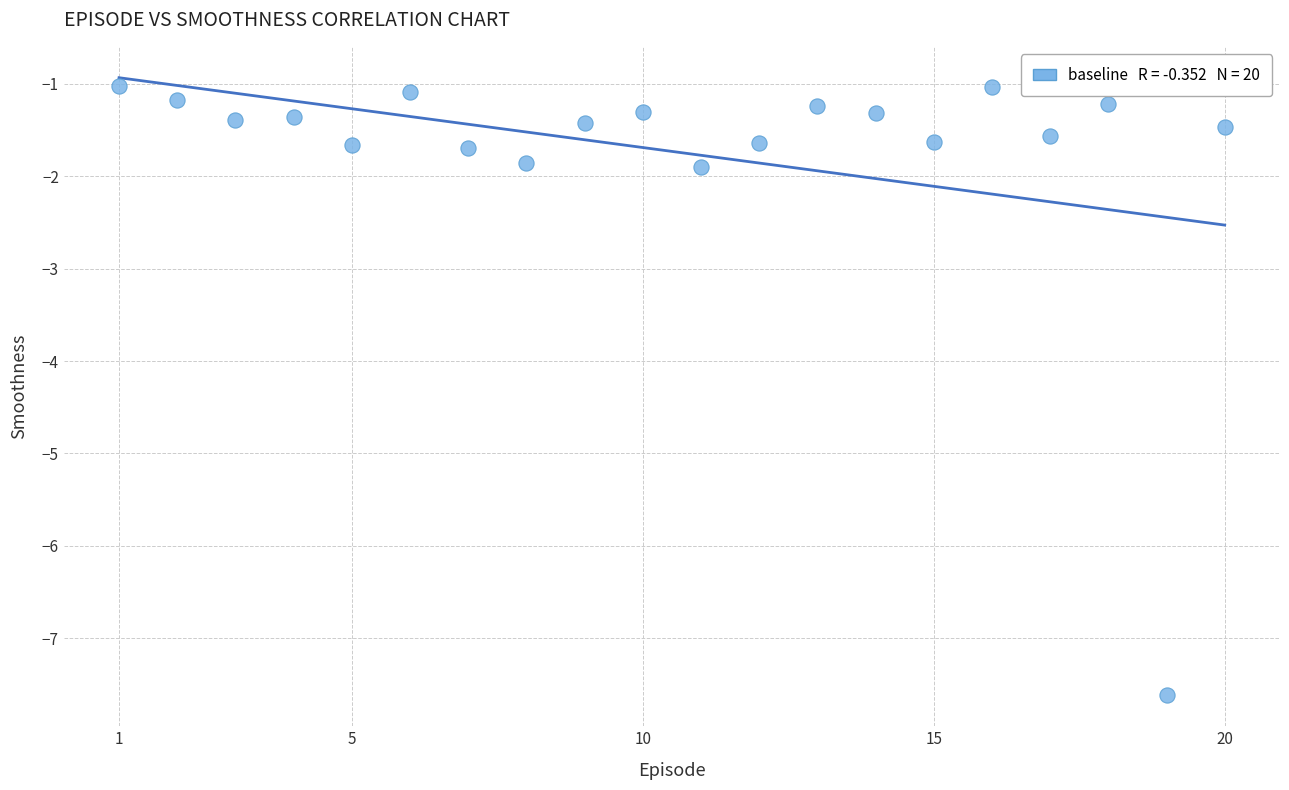

What is the range of Y values (max minus min)?

6.6